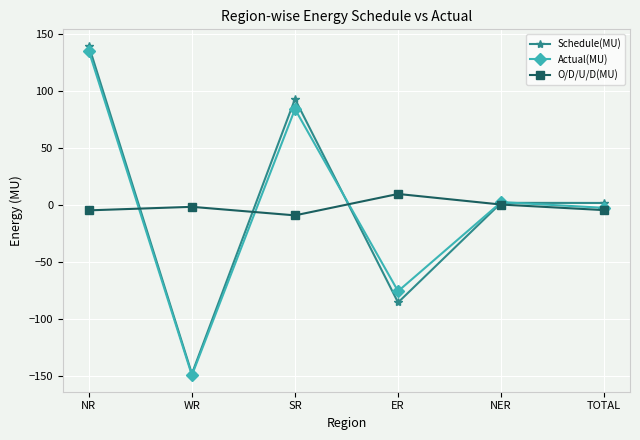

What is the total value across all series at SR?

168.8